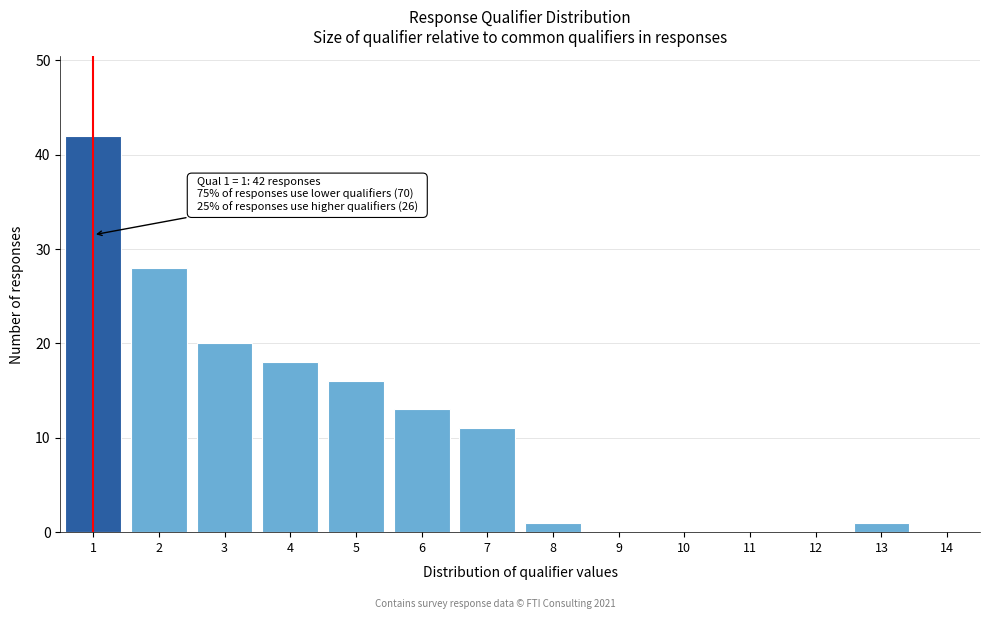

Reading left to right, list all the values displayed in this chart.

1=42	2=28	3=20	4=18	5=16	6=13	7=11	8=1	9=0	10=0	11=0	12=0	13=1	14=0